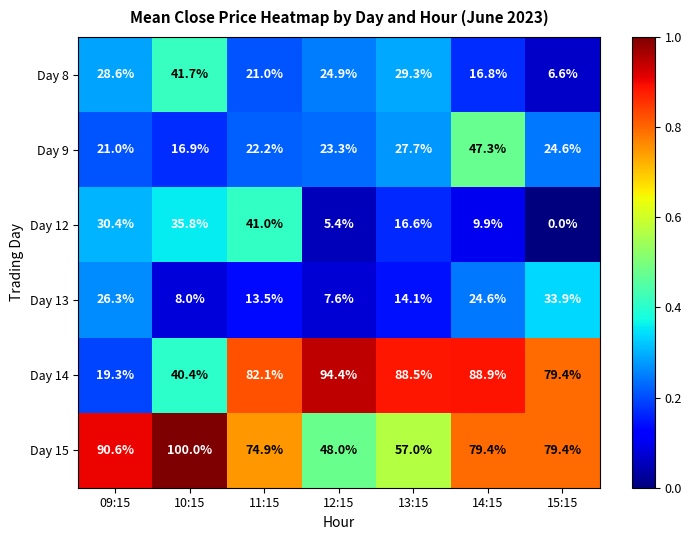

The Day 8 series shows 7.3 at 11:15. True or false?

False